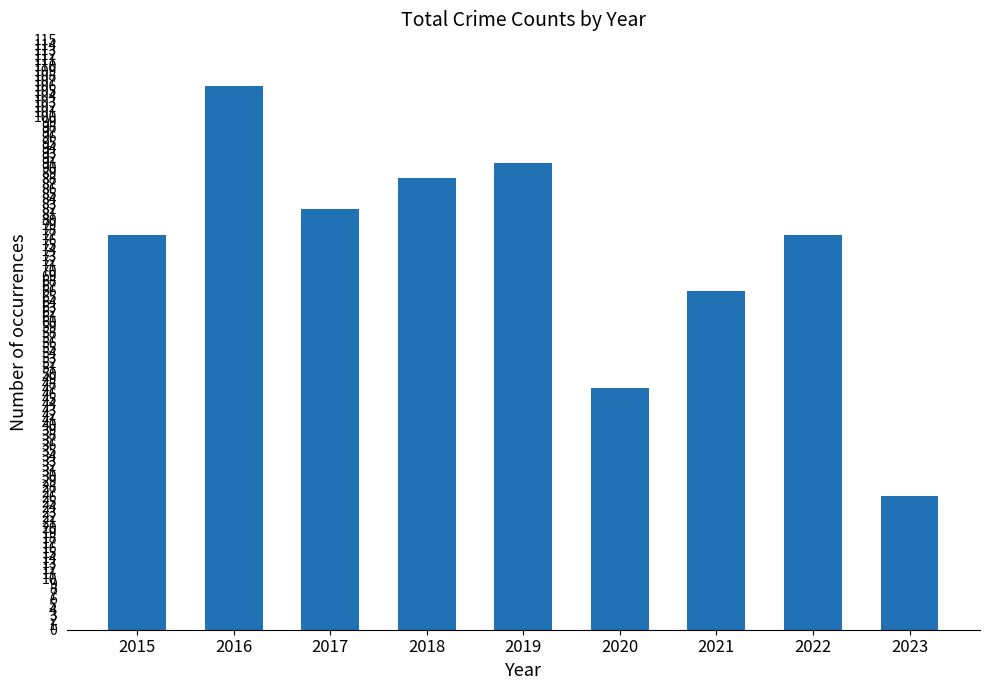

What is the greatest value displayed?

106